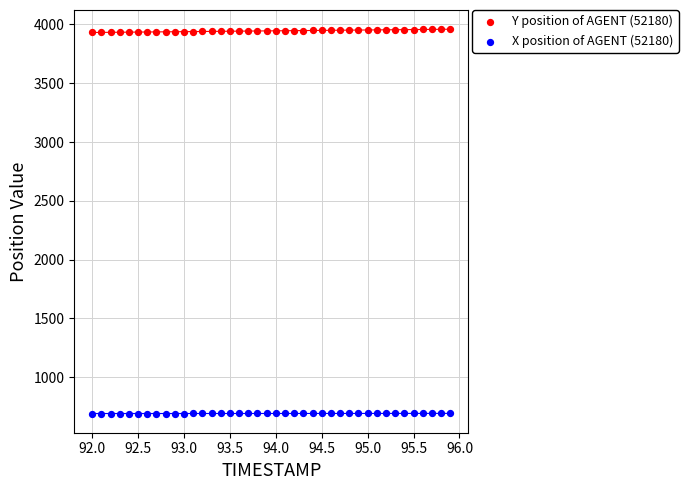

What is the X range (max minus min) for the scatter plot?

3.9